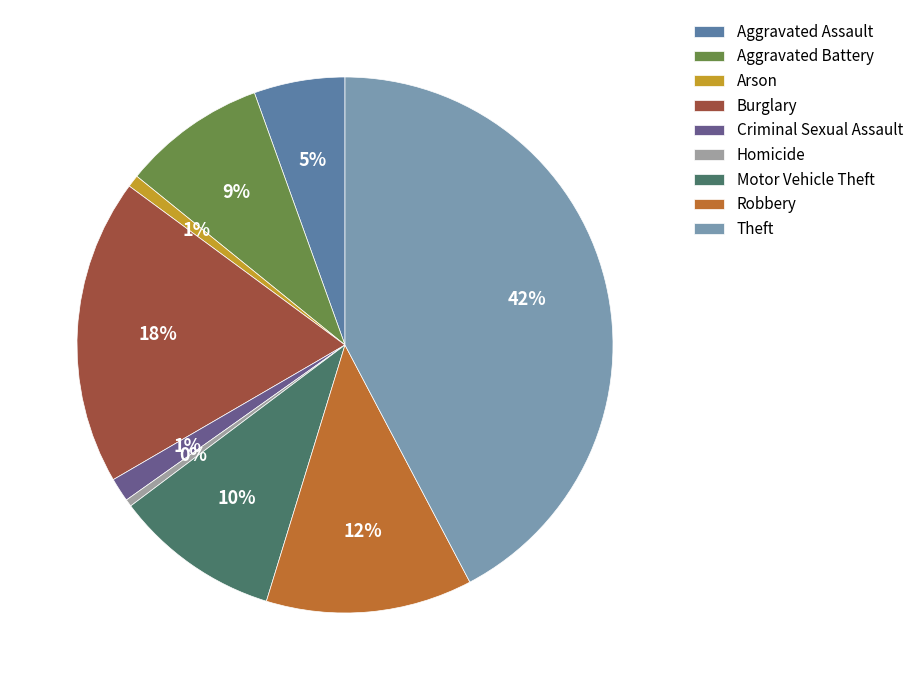

Is it true that Burglary is 18% of the pie?

True